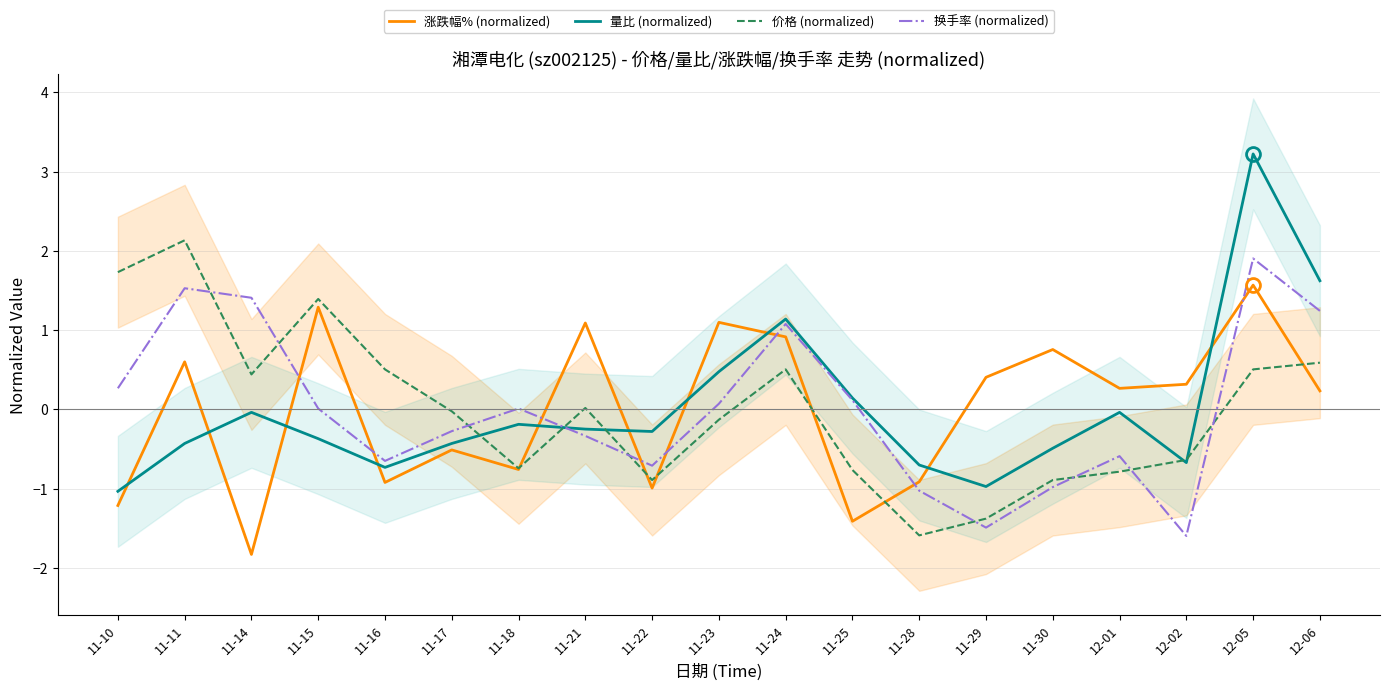

What are all the series names shown in the legend?

涨跌幅% (normalized), 量比 (normalized), 价格 (normalized), 换手率 (normalized)